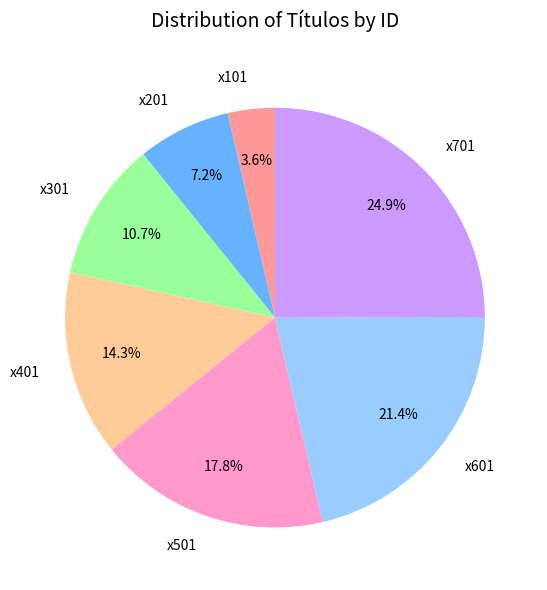

Between x301 and x601, which is larger?

x601